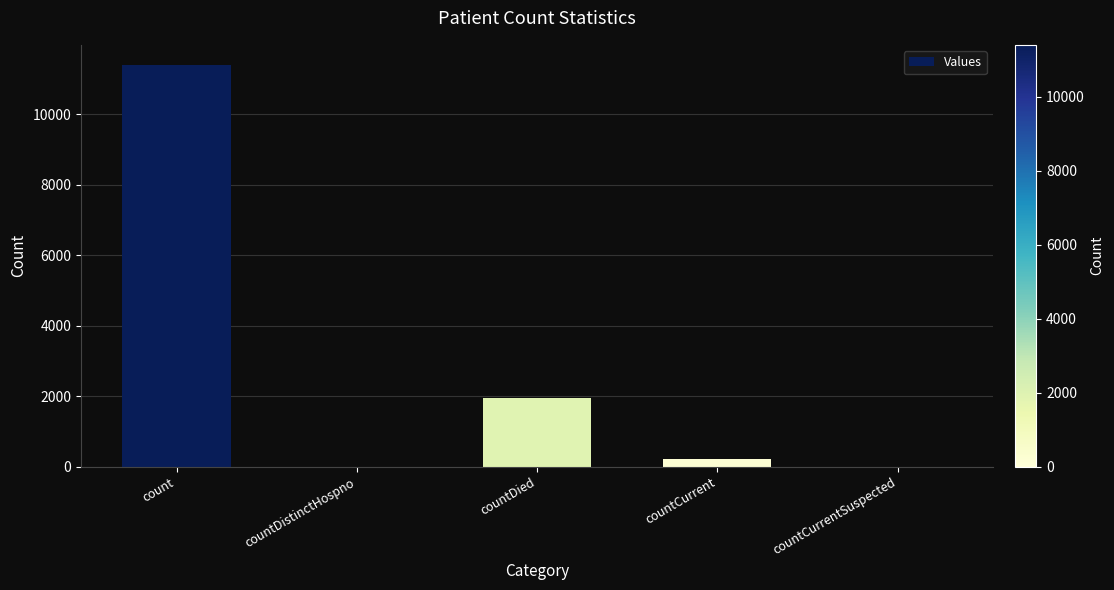

What is the sum of all values?

13561